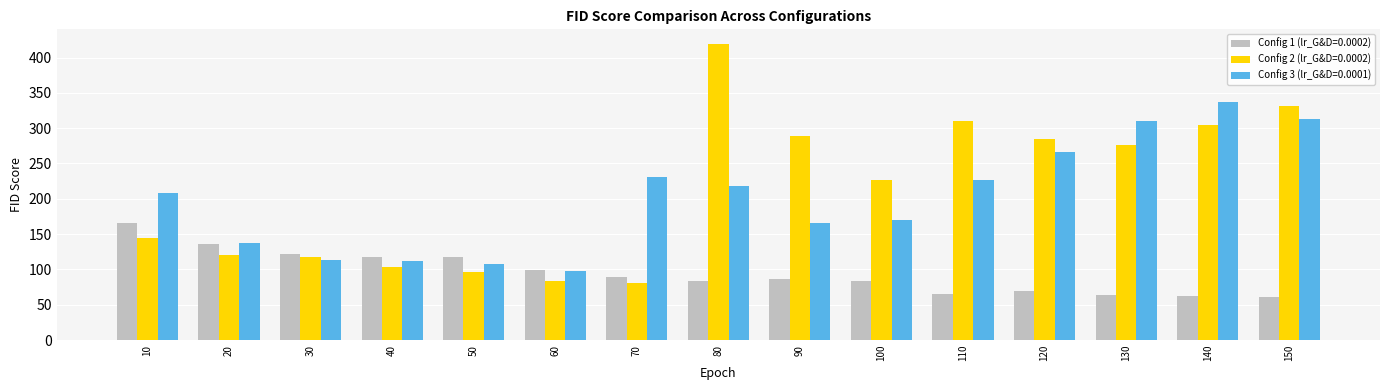

The Config 3 (lr_G&D=0.0001) series shows 73.1 at 120. True or false?

False